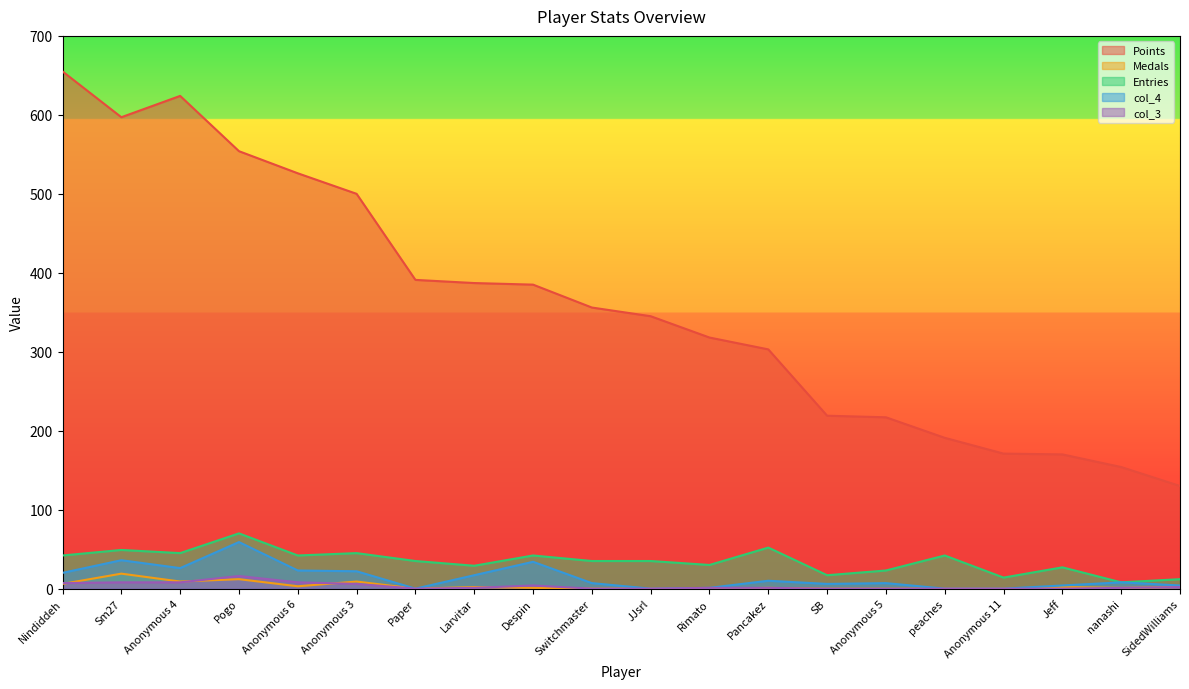

Which series has the largest total across all categories?

Points